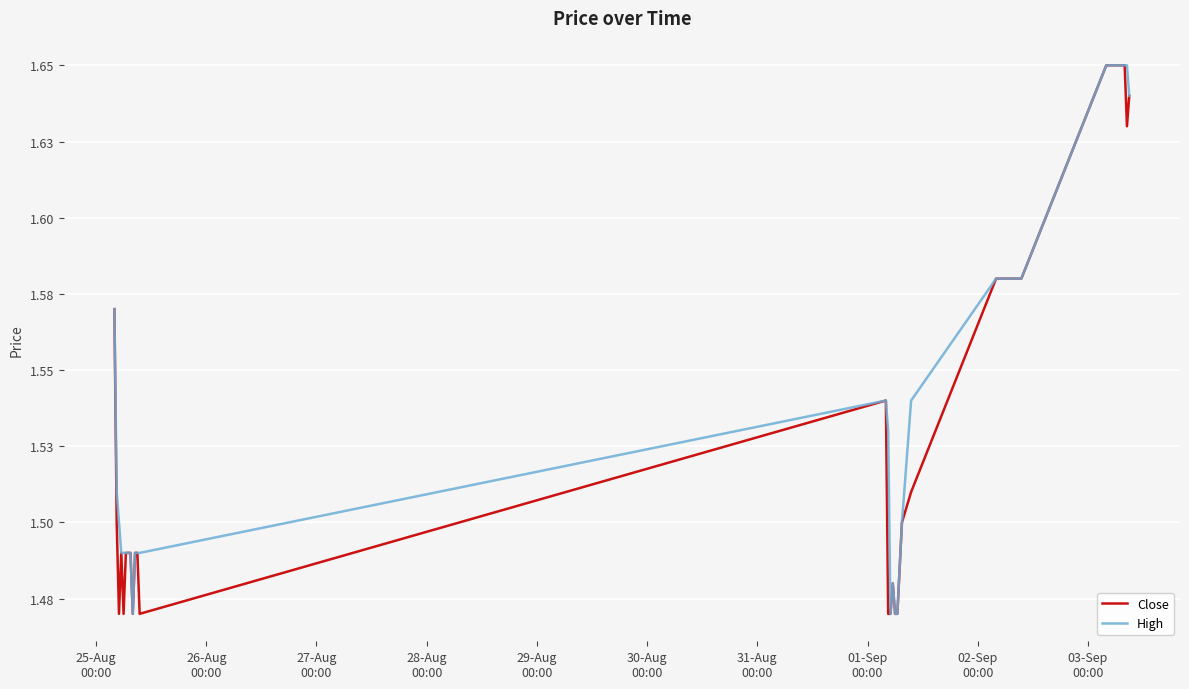

True or false: High has more than 1 points higher than both neighbors.

True